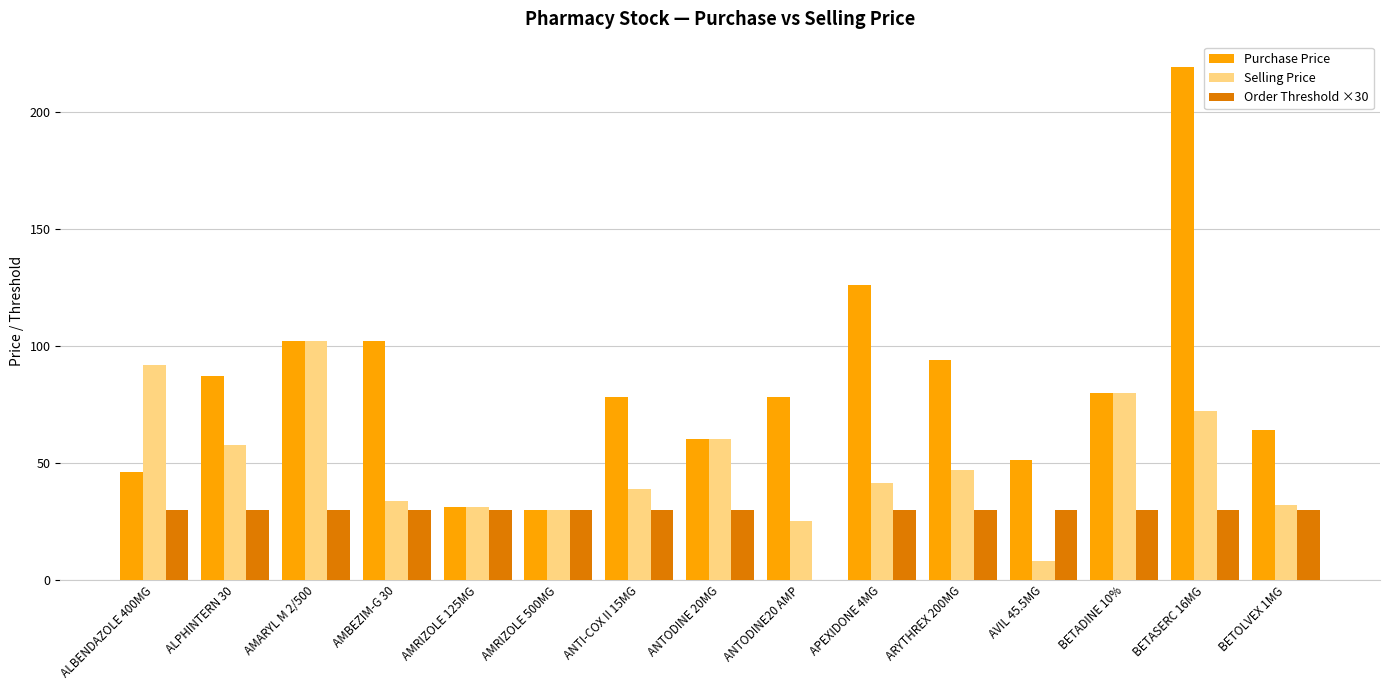

Is it true that Selling Price equals 8.2 at AVIL 45.5MG?

True